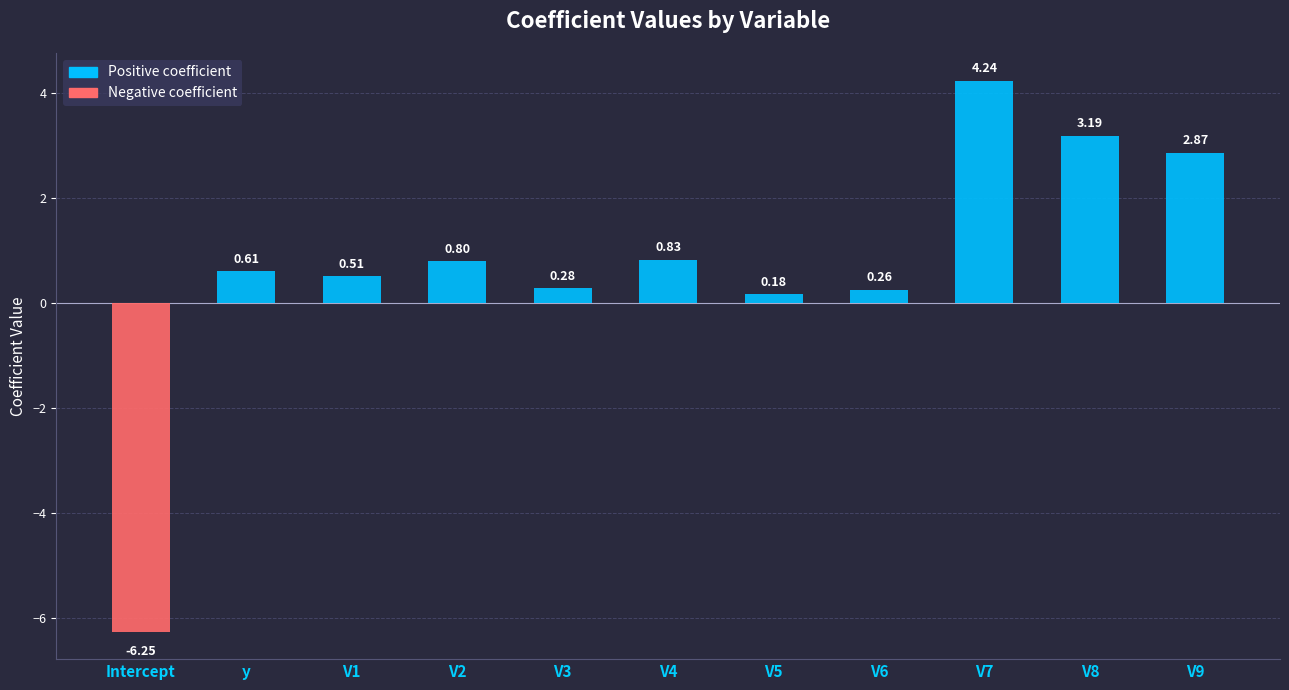

Rank the categories by value from highest to lowest.

V7, V8, V9, V4, V2, y, V1, V3, V6, V5, Intercept